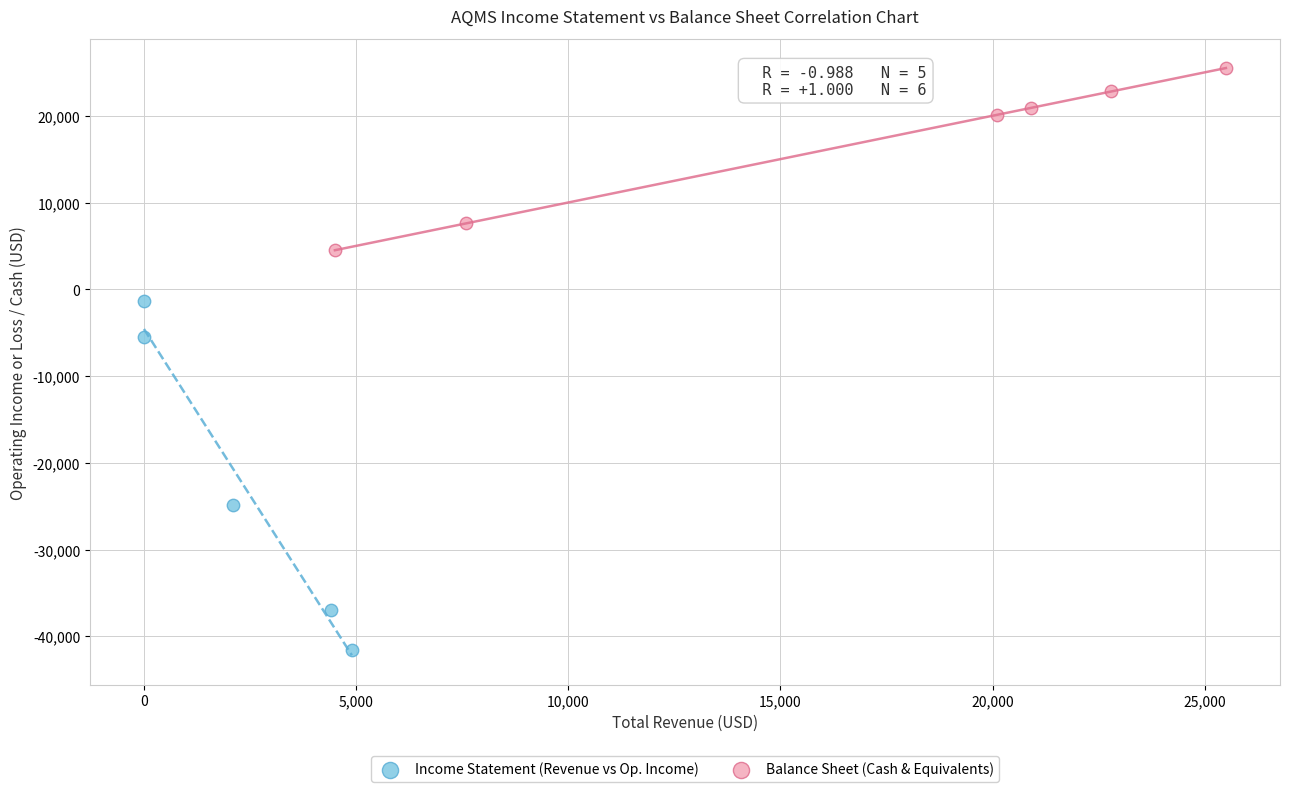

Which series has the widest spread of Y values?

Income Statement (Revenue vs Op. Income)